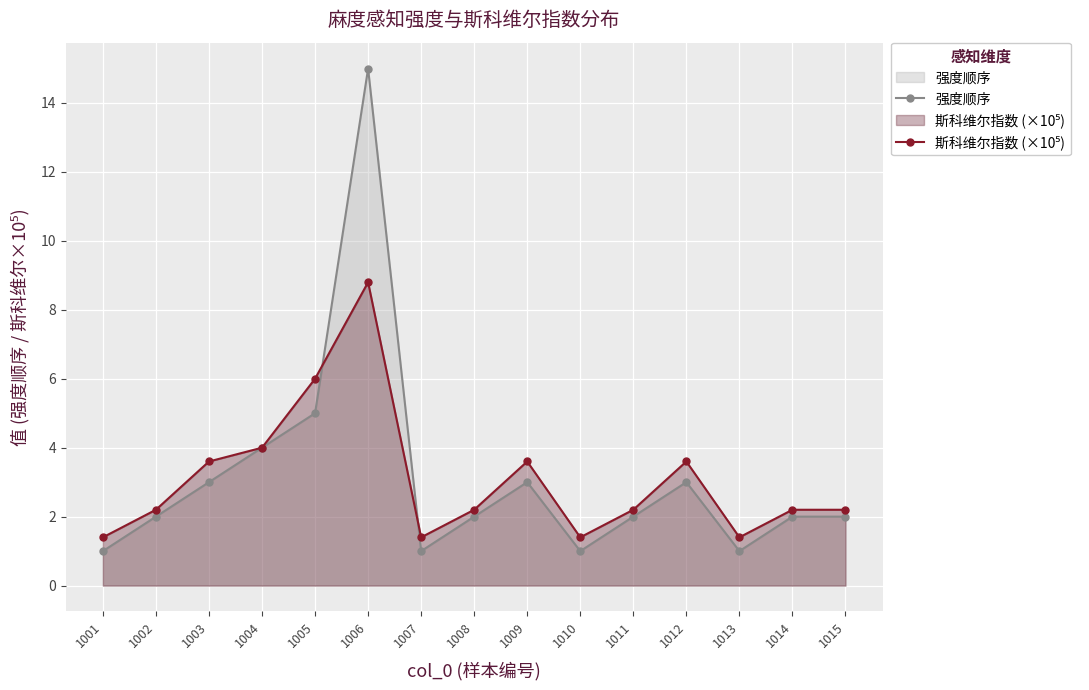

What is the difference between the second highest and second lowest values in the 斯科维尔指数 (×10⁵) series?

4.6